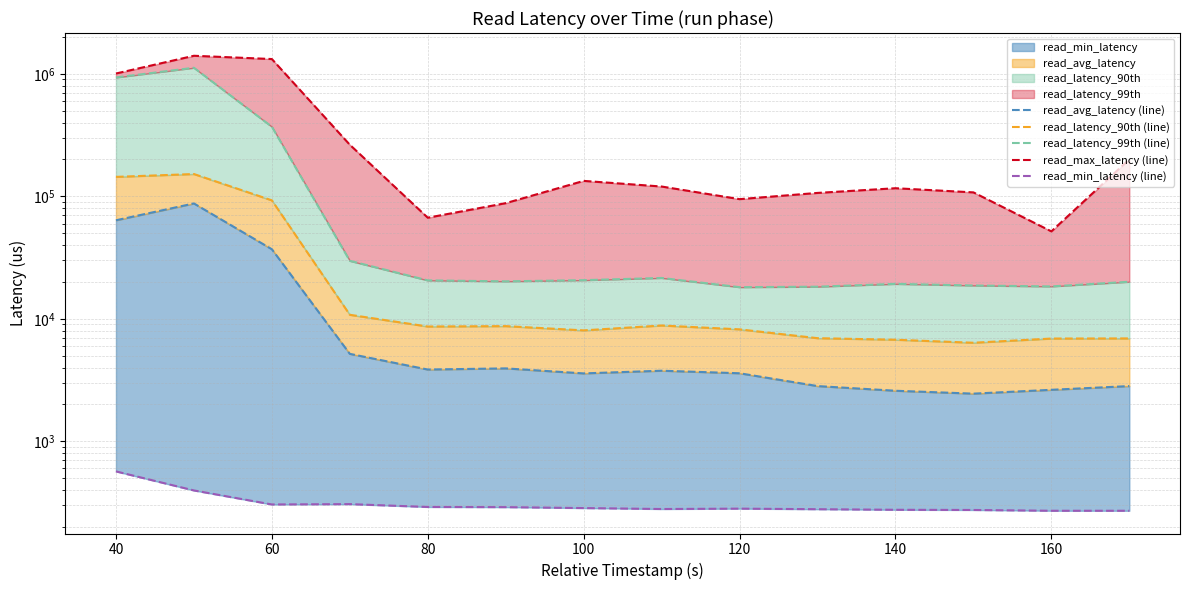

How many values in the read_latency_90th (line) series are below 8655?

7